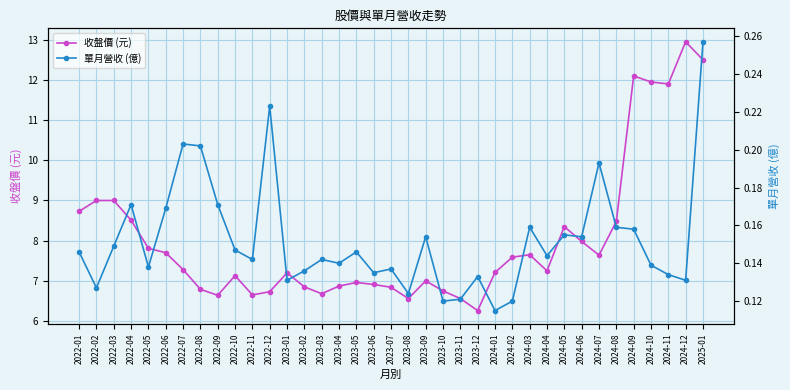

At which label does 單月營收 (億) reach its peak?

2025-01